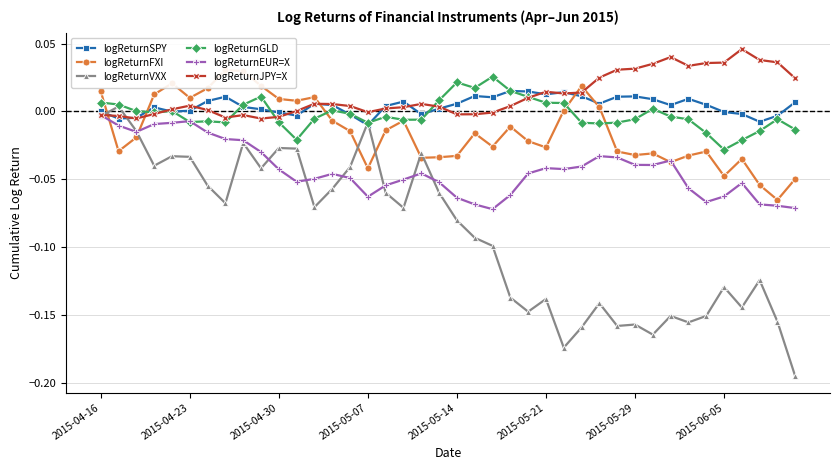

The value of logReturnSPY at 22 is 0.0. True or false?

False